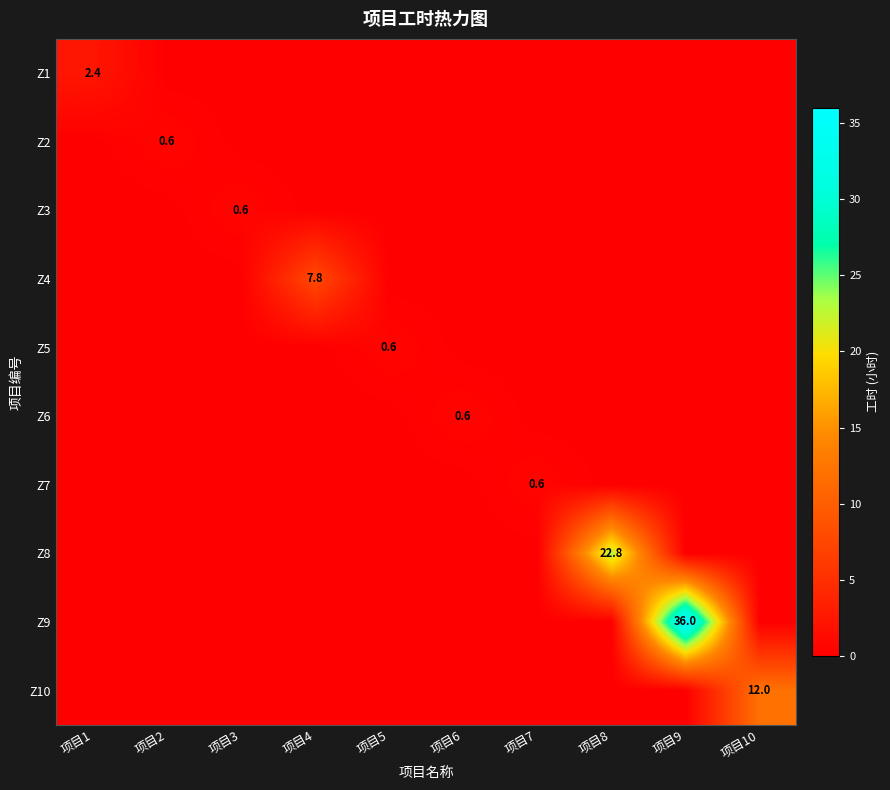

True or false: Z6 has a value of 0.6 at 项目6.

True